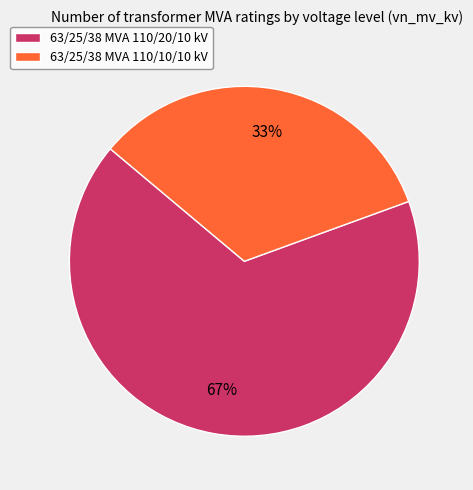

Rank the categories by value from lowest to highest.

63/25/38 MVA 110/10/10 kV, 63/25/38 MVA 110/20/10 kV